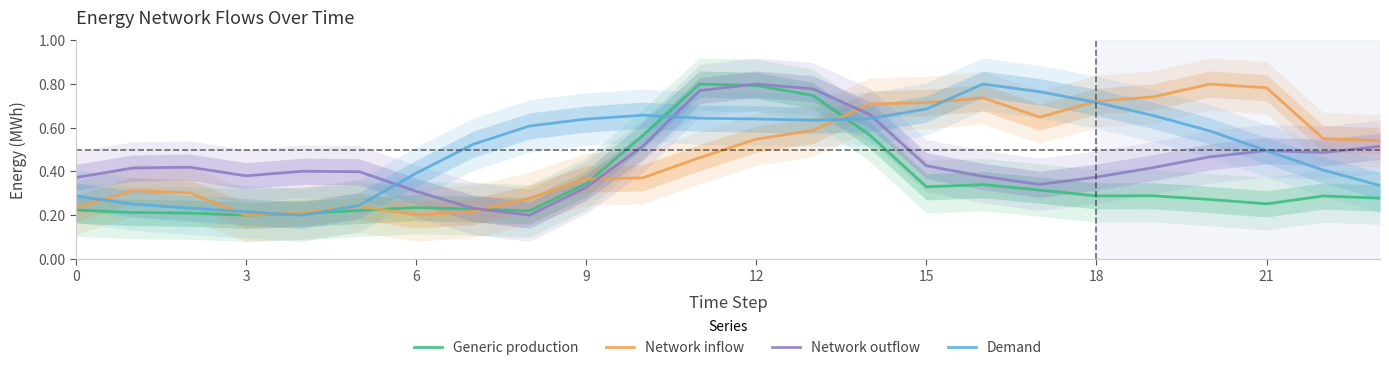

What is the sum of all Generic production values?

8.4